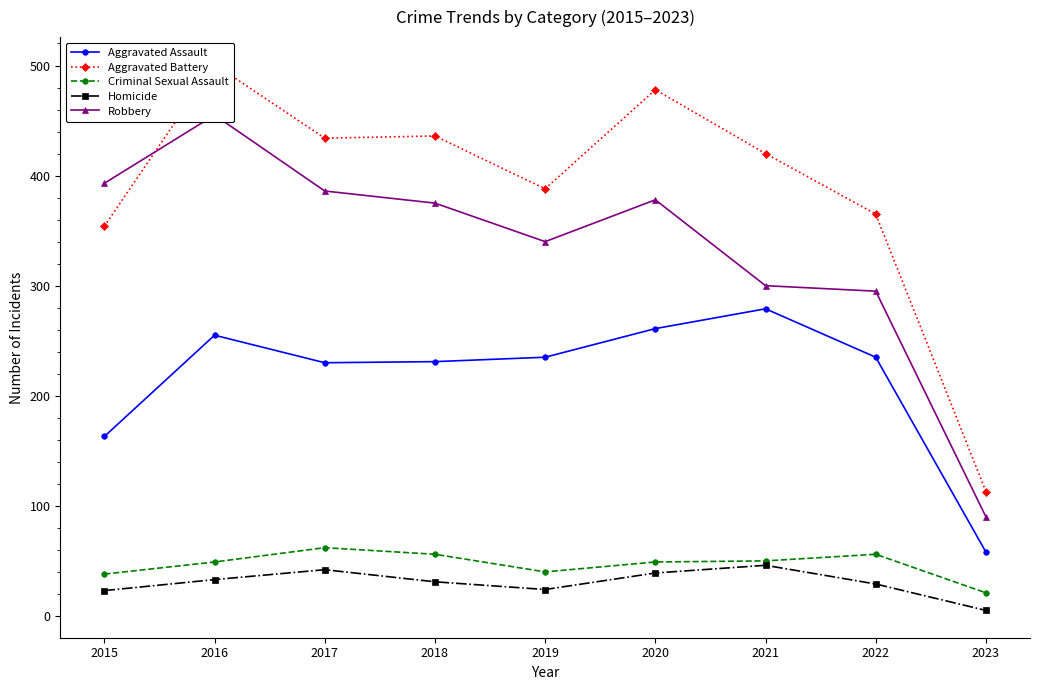

Between 2021 and 2018, which is larger?

2021